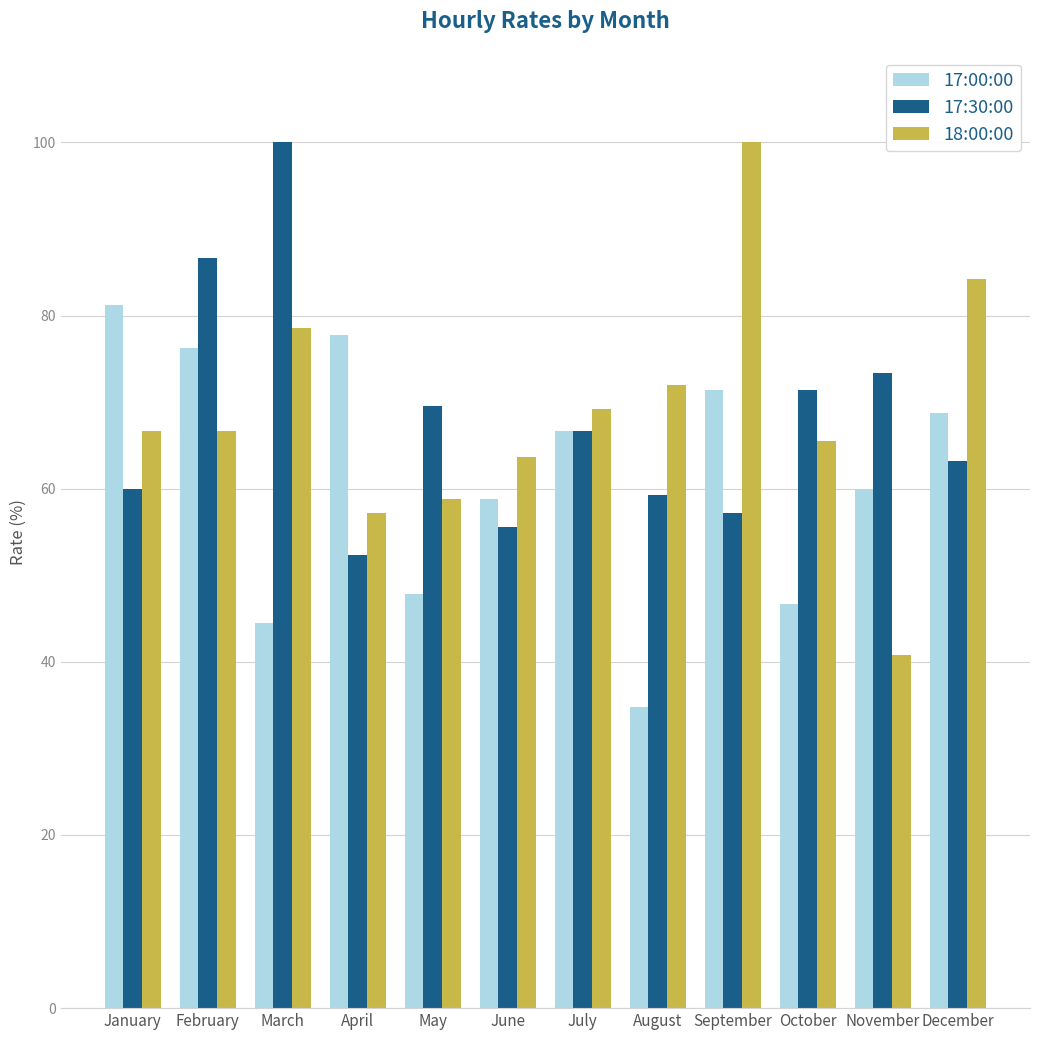

What is the minimum value for 17:30:00?

52.4